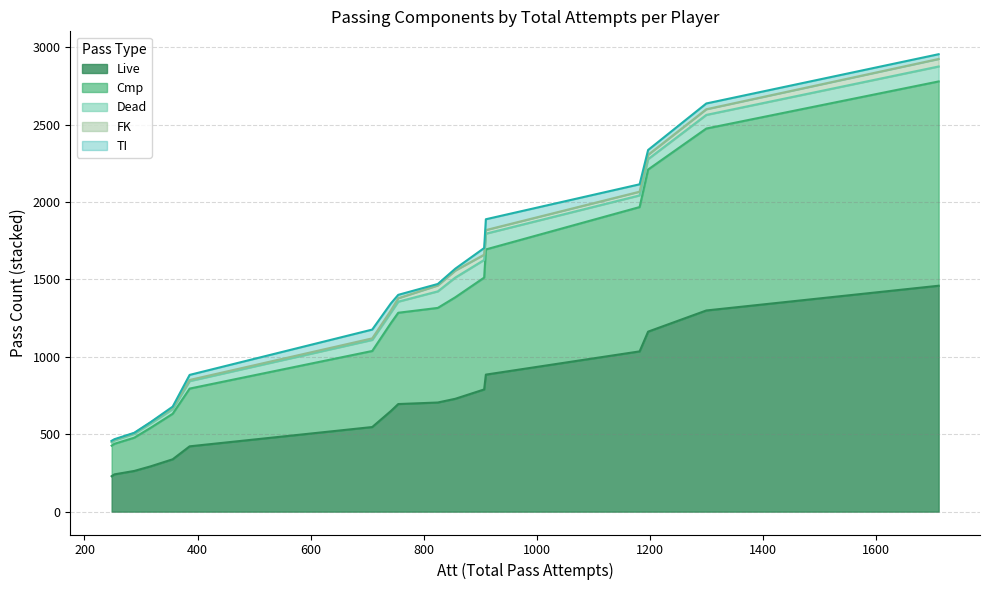

What is the lowest value of the Live series?

228.7